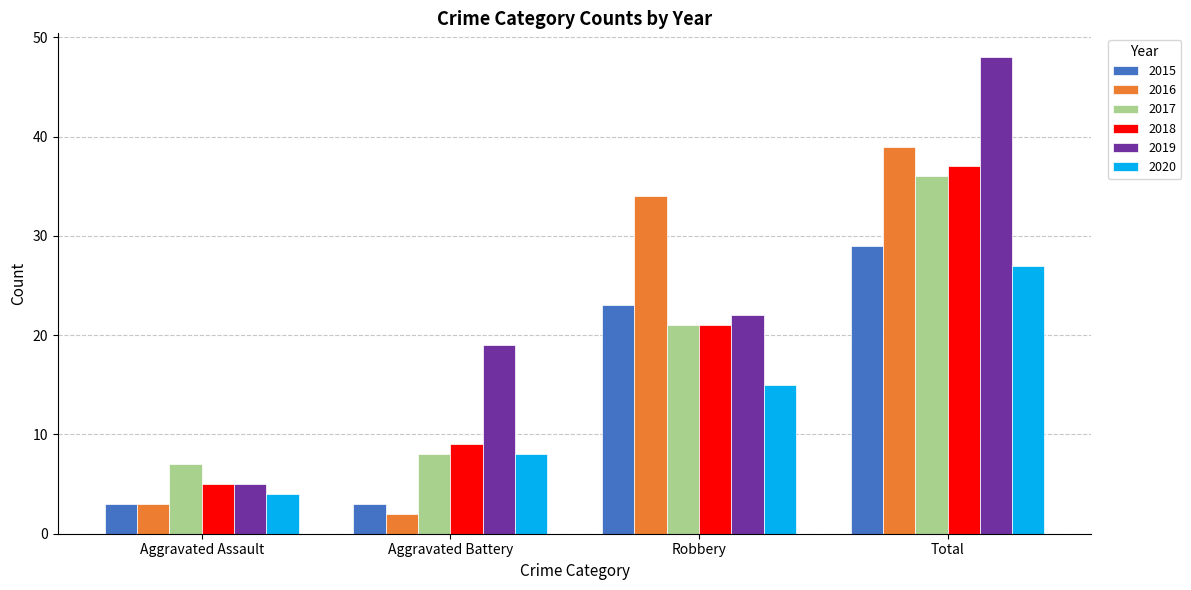

Between Aggravated Assault and Total, which series saw the biggest shift?

2019